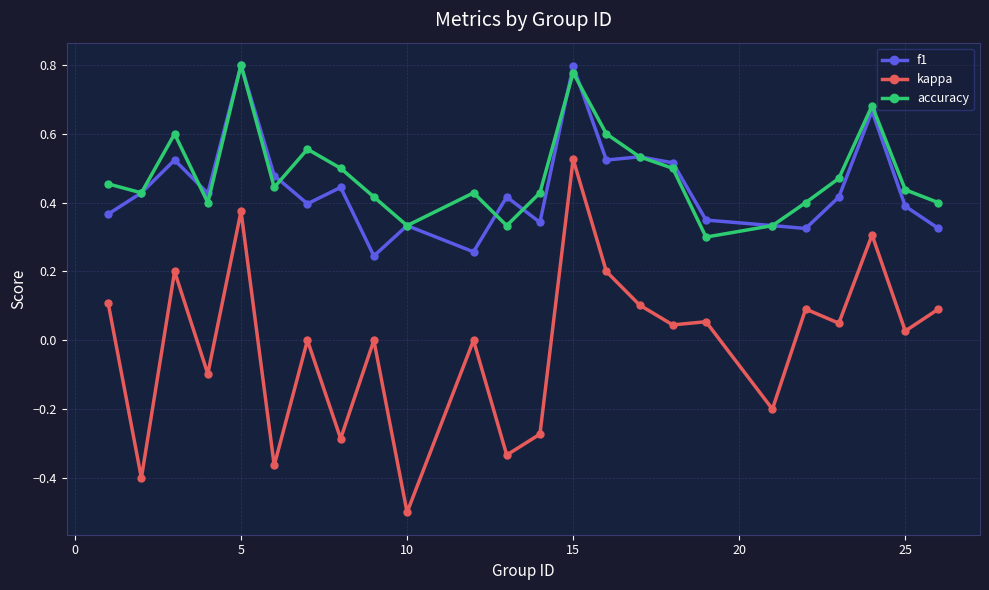

How many interior local valleys does the accuracy series have?

6